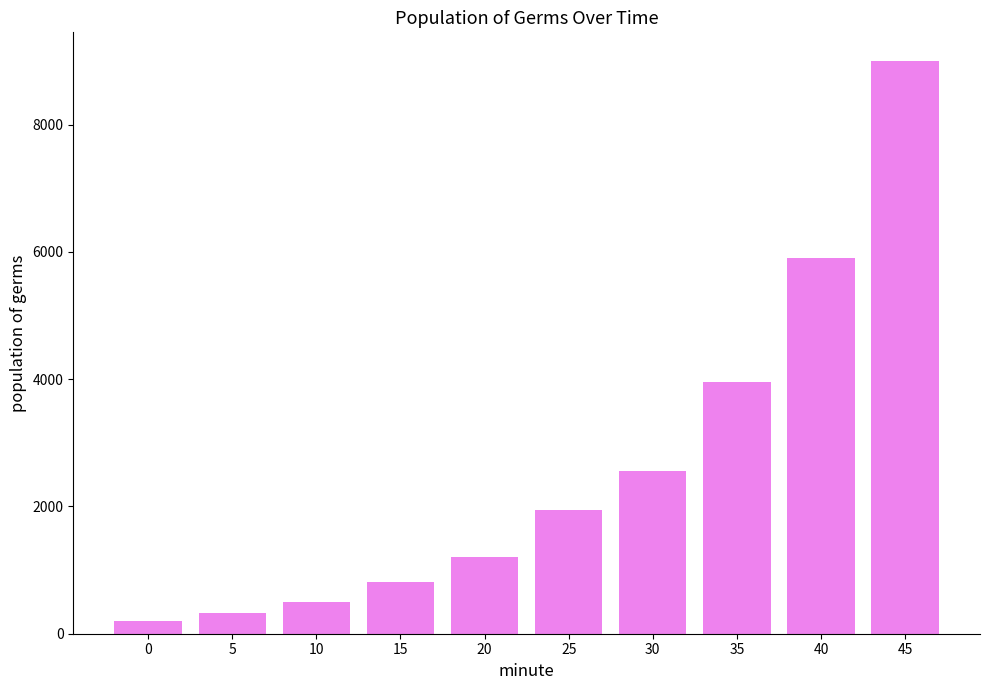

Read the value at 30.

2560